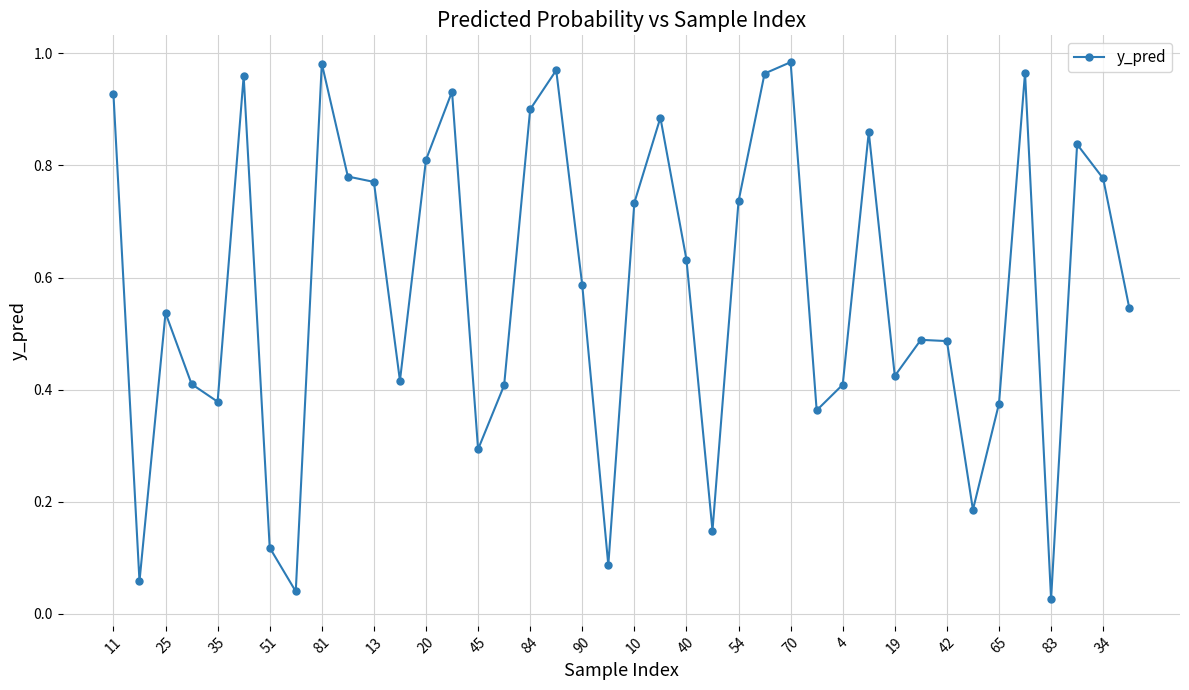

What is the sum of all values?

23.2